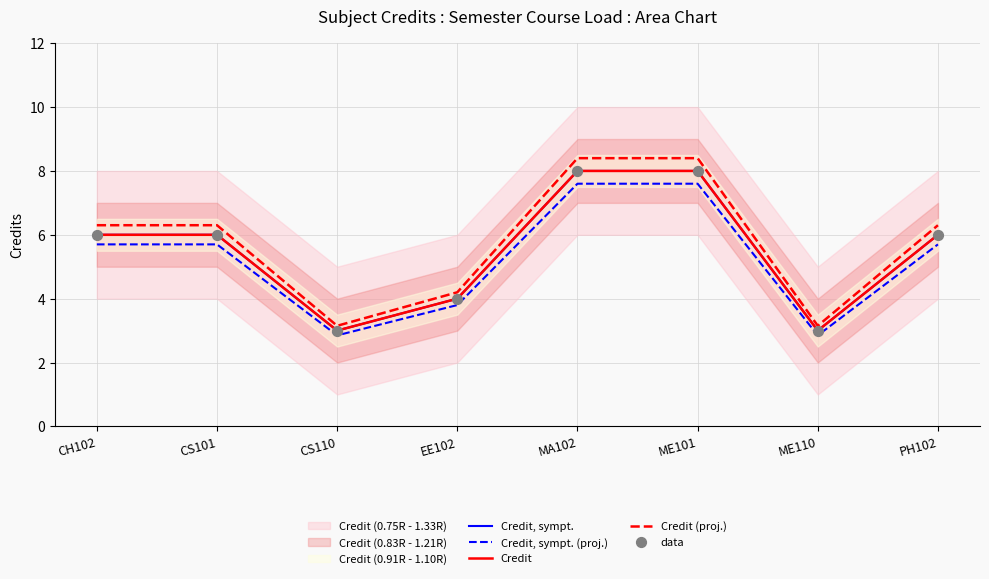

At how many categories does at least one series exceed 7?

2